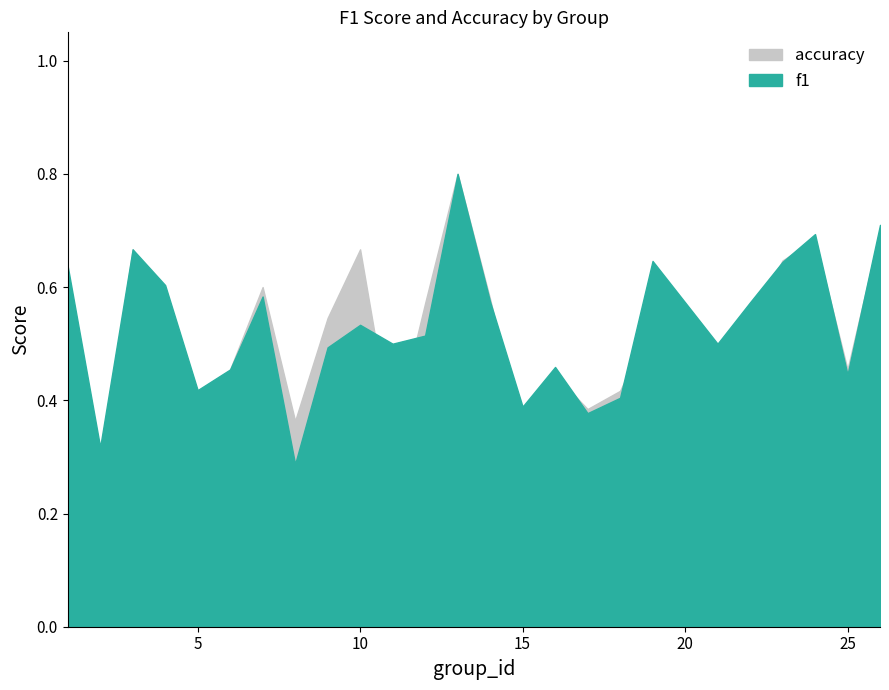

What is the approximate value of accuracy at 22?

0.5